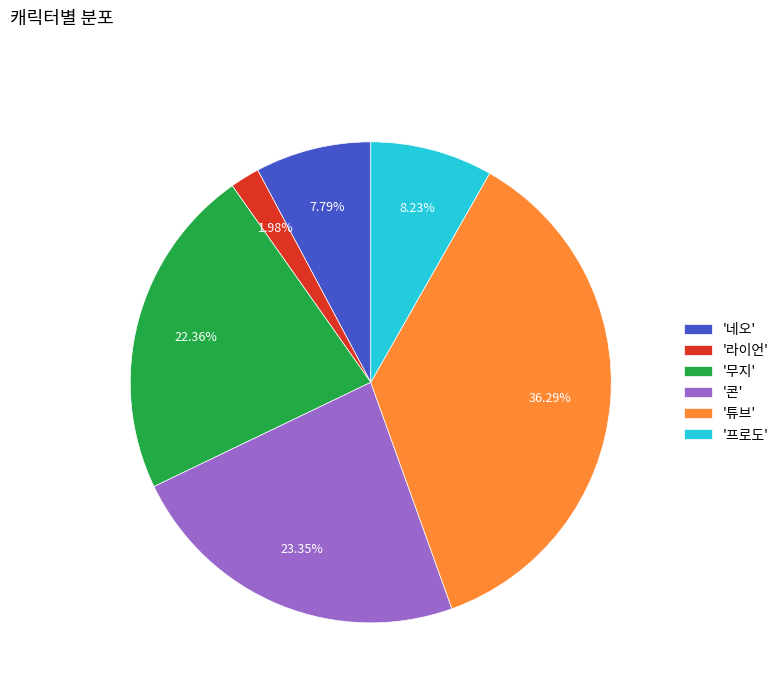

Is there any slice that represents more than half of the pie?

No